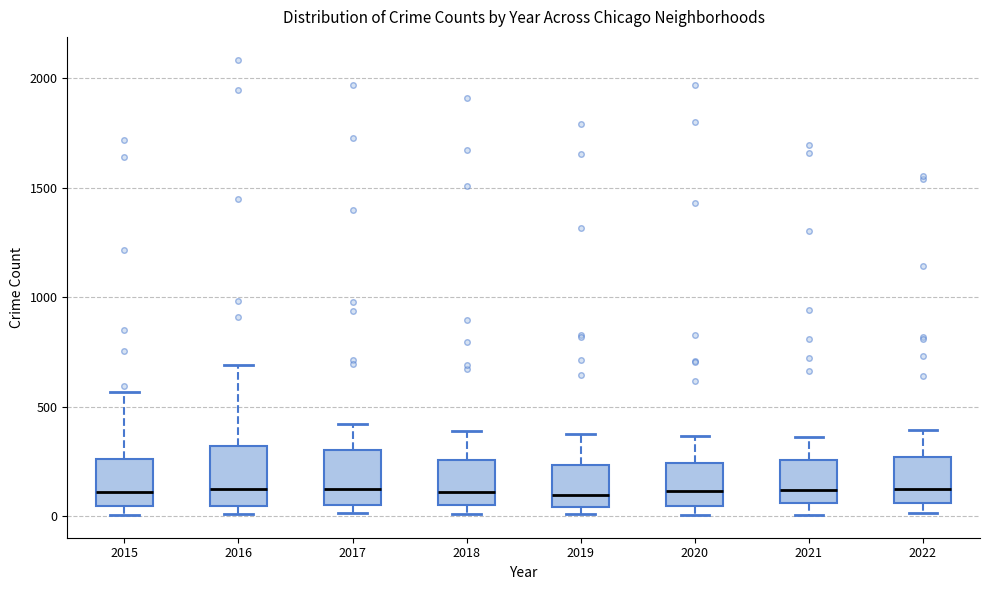

Where is the upper edge of the box at x = 2022 on the y-axis? The values are not printed on the chart, so give them approximately, as read against the axis.

250